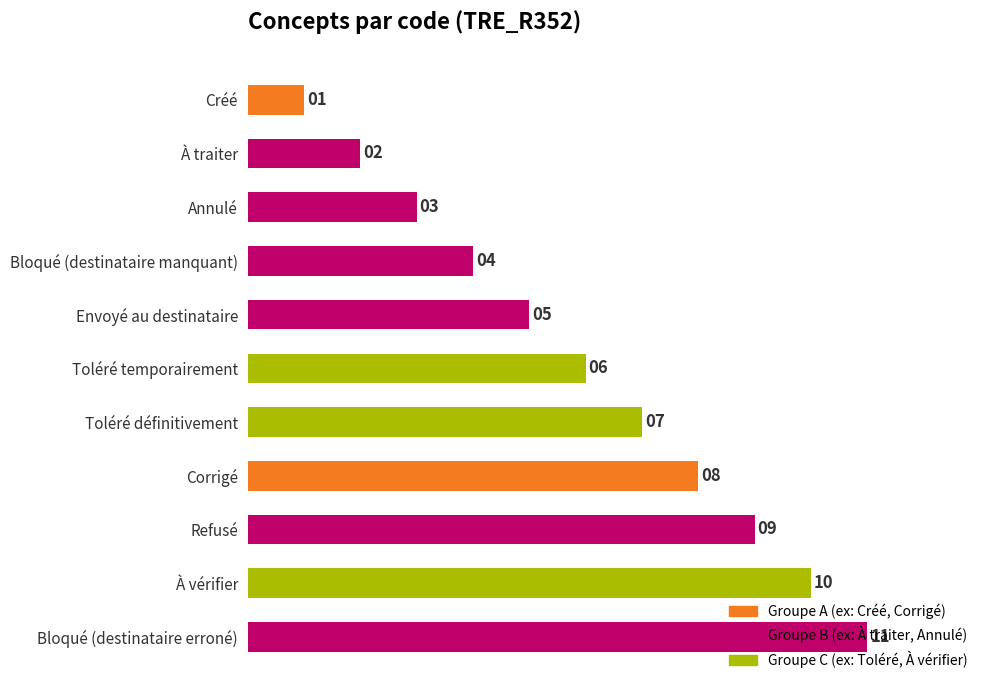

What is the change in value from Annulé to Toléré définitivement?

+4